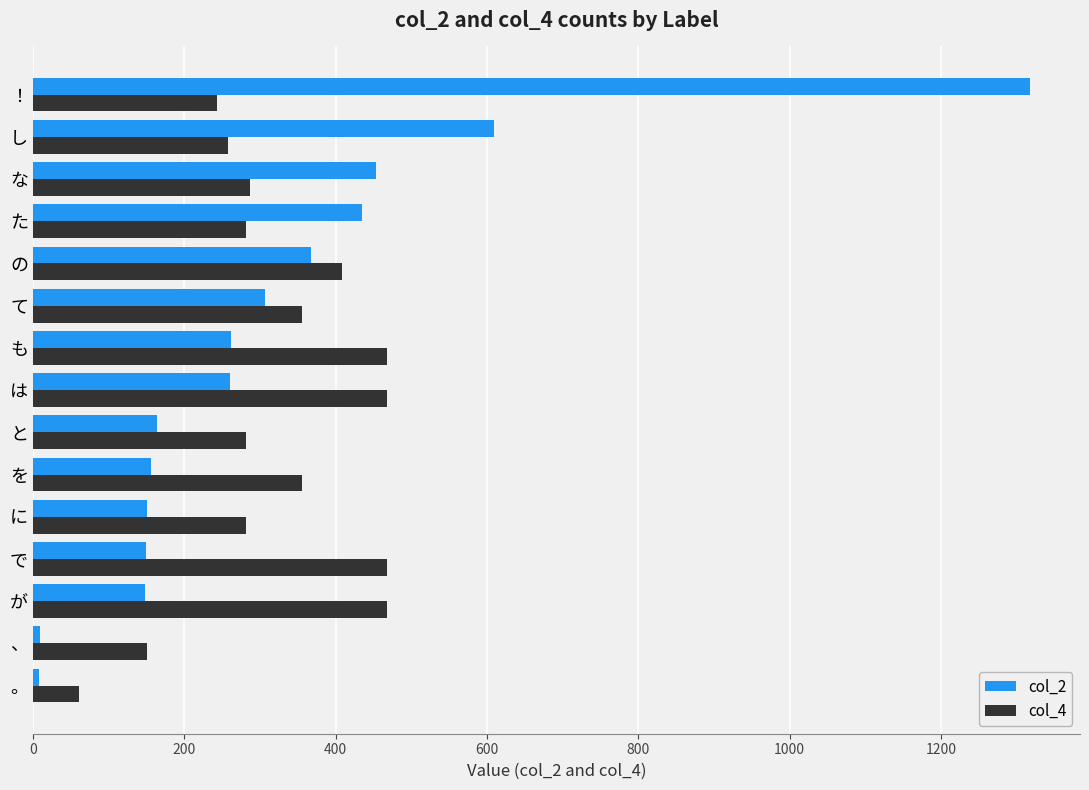

What is the sum of all col_2 values?

4801